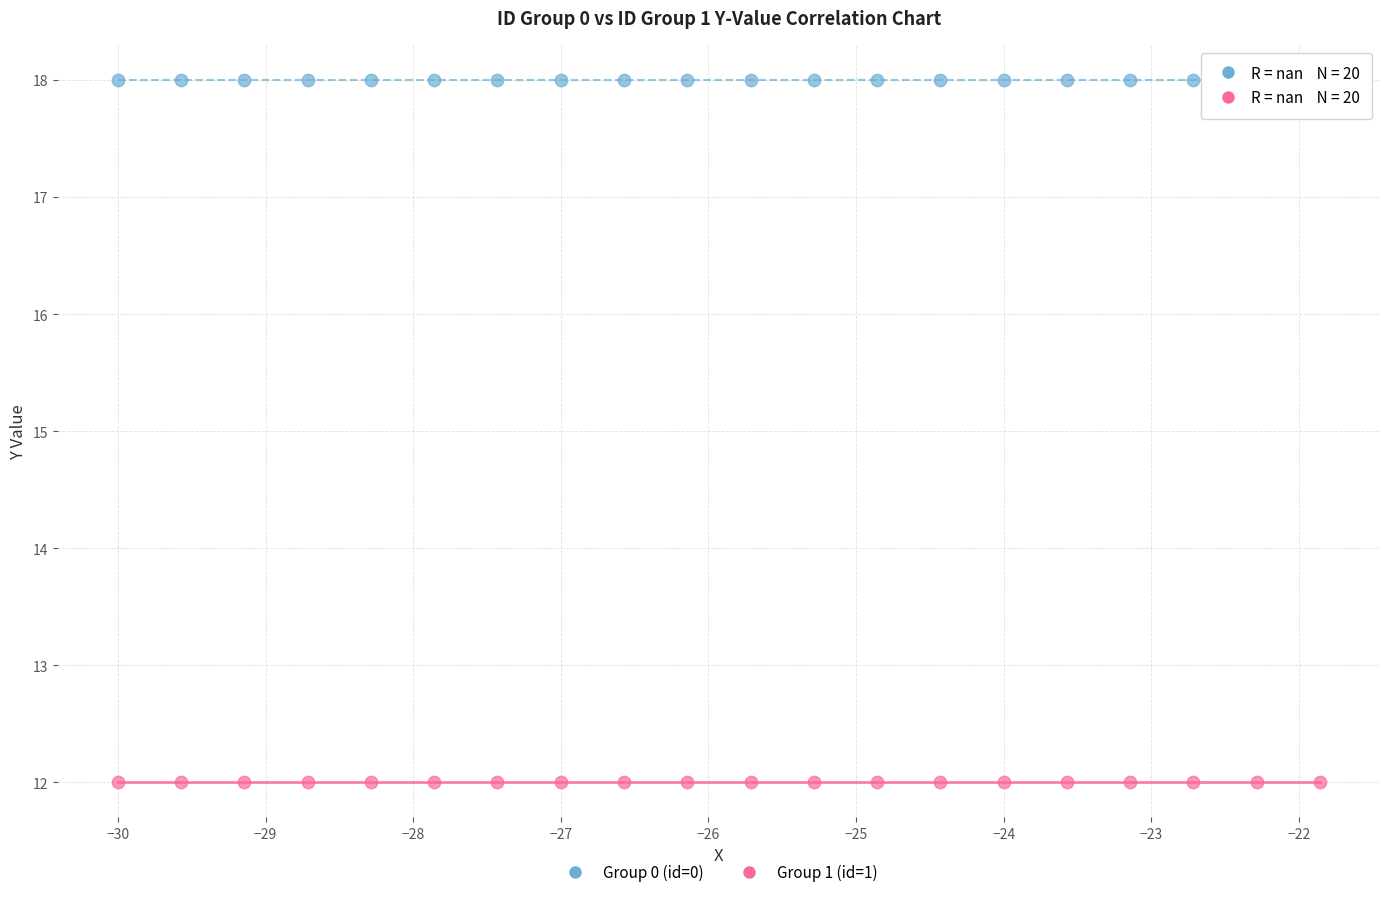

Which series reaches the maximum Y coordinate?

Group 0 (id=0)